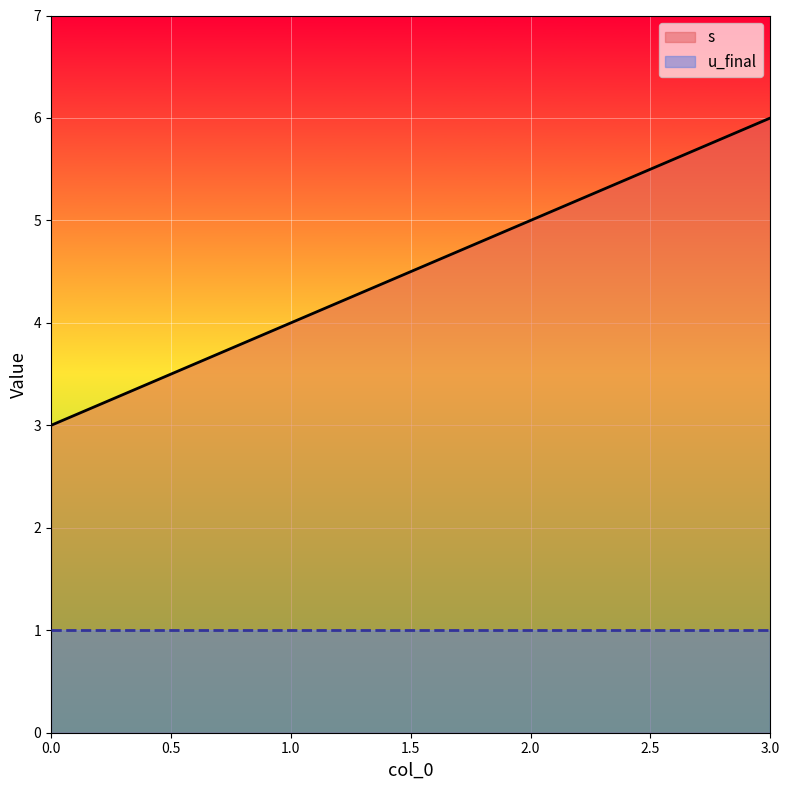

What value does the data have at 0?

3